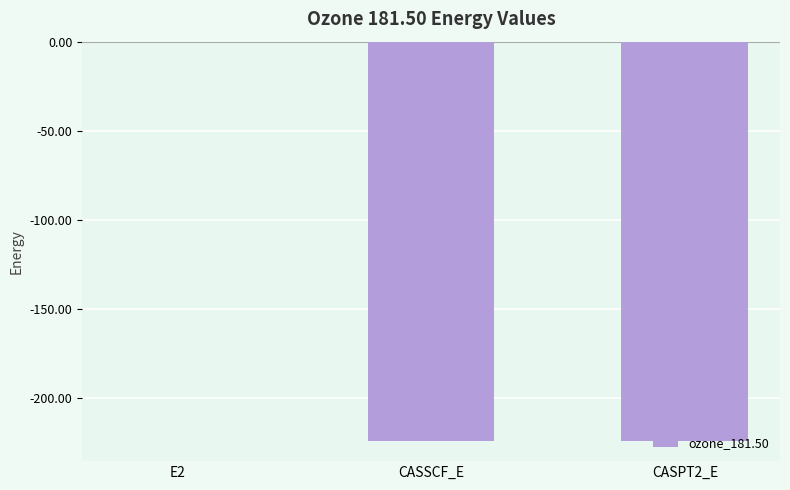

Are the bars grouped side by side (vs. stacked)?

No